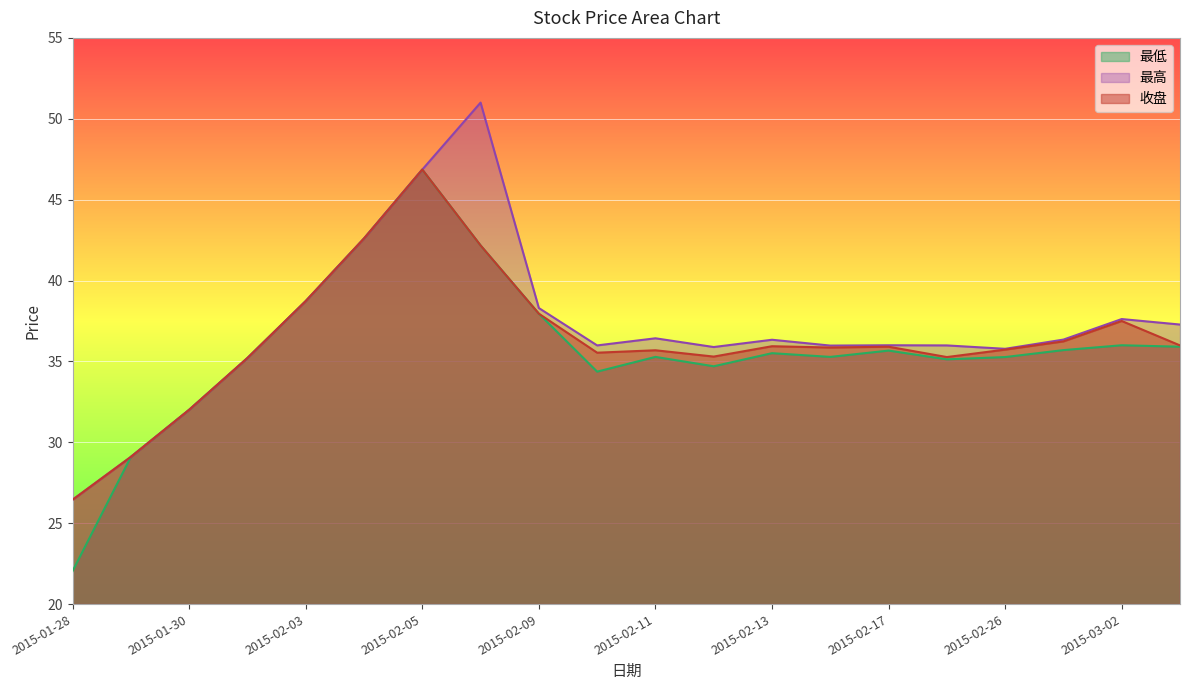

At 2015-02-10, list the series in order from smallest to largest.

最低, 收盘, 最高